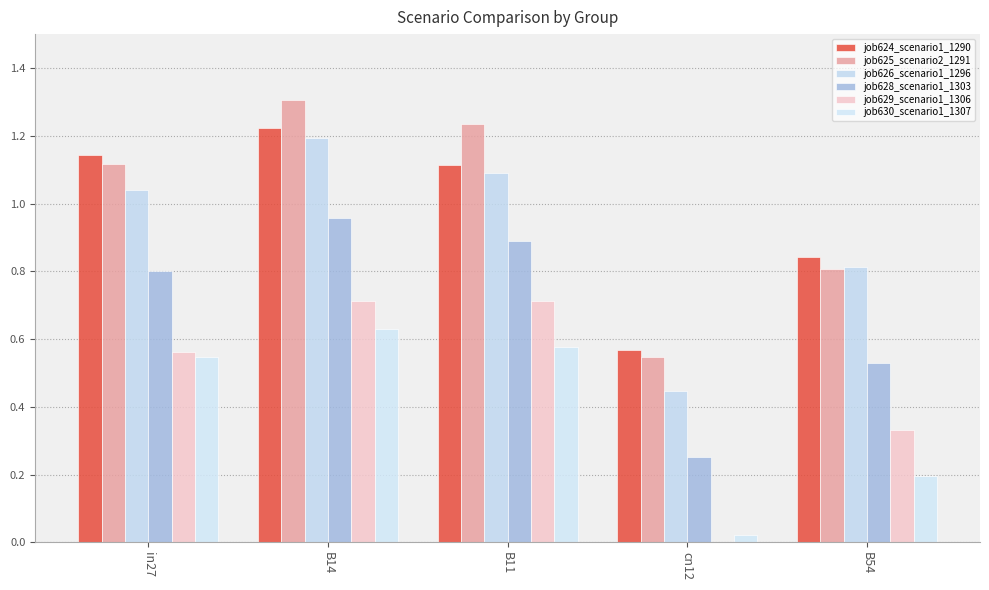

Does the chart contain stacked bars?

No